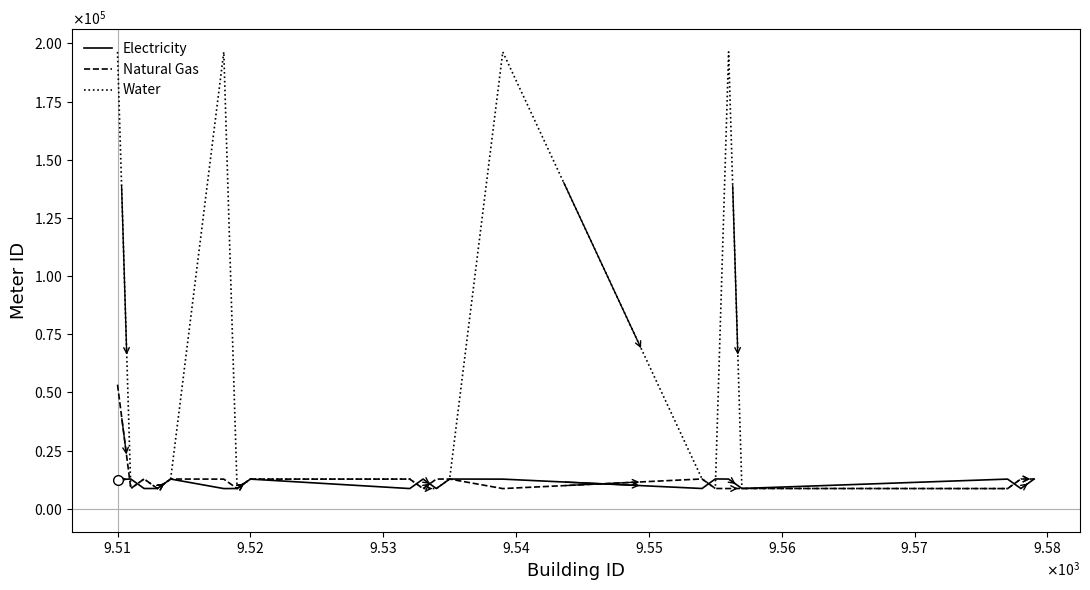

At which category does Natural Gas reach its first local peak?

$\mathdefault{9.52}$